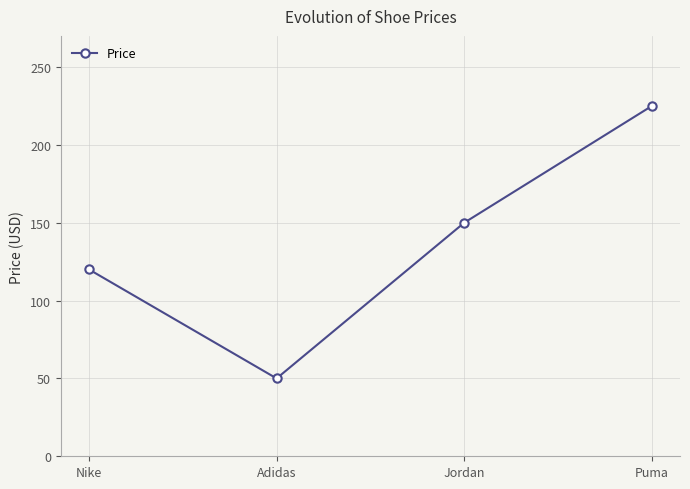

What is the difference between the maximum and minimum values?

175.0